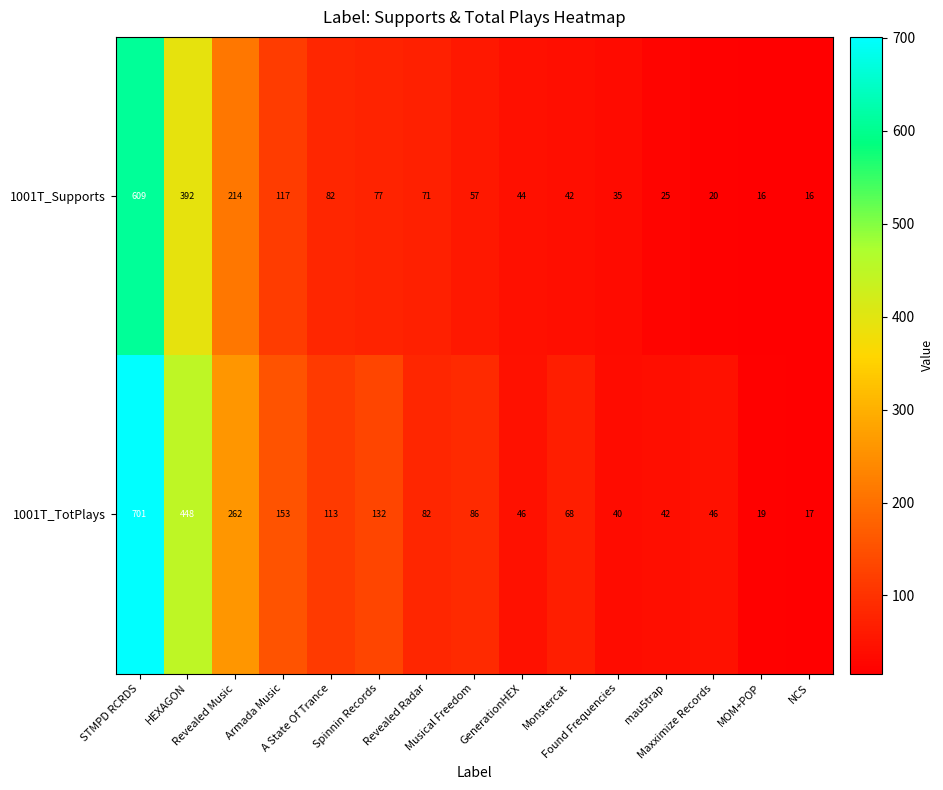

Which series has the widest spread of values?

1001T_TotPlays